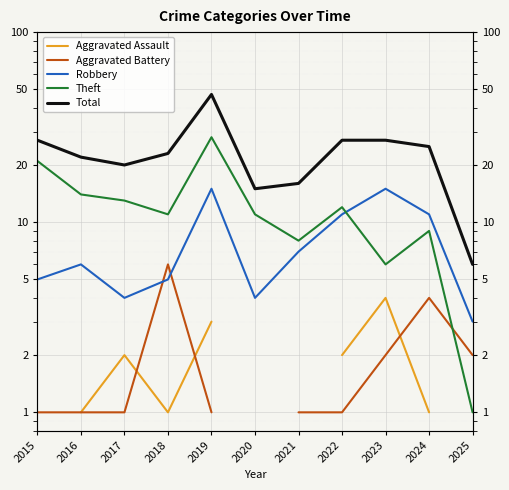

How many Aggravated Battery values are between 1 and 2?

8